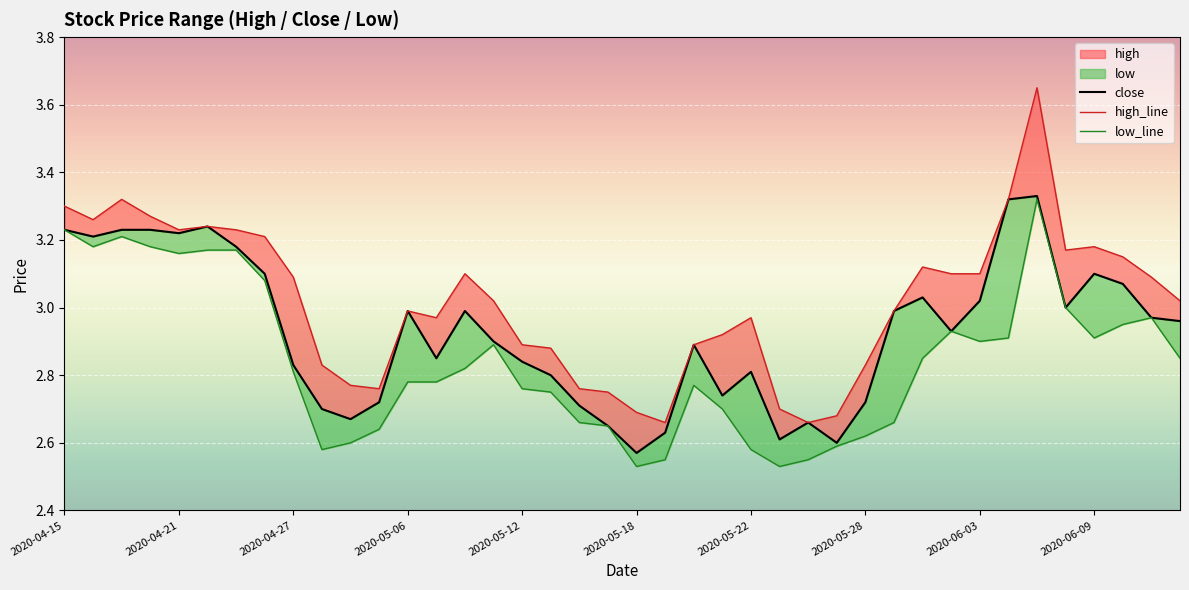

Which series has the widest spread of values?

high_line